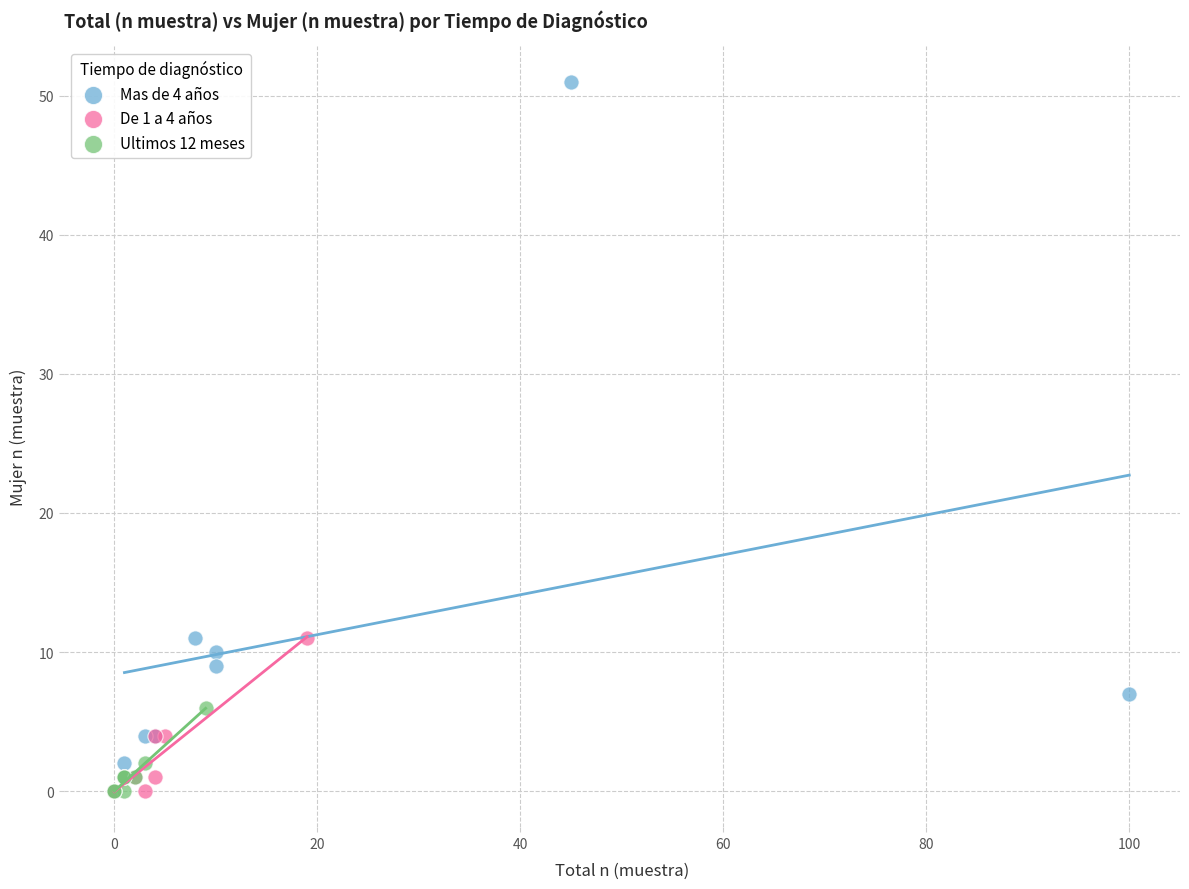

Which series reaches the maximum Y coordinate?

Mas de 4 años